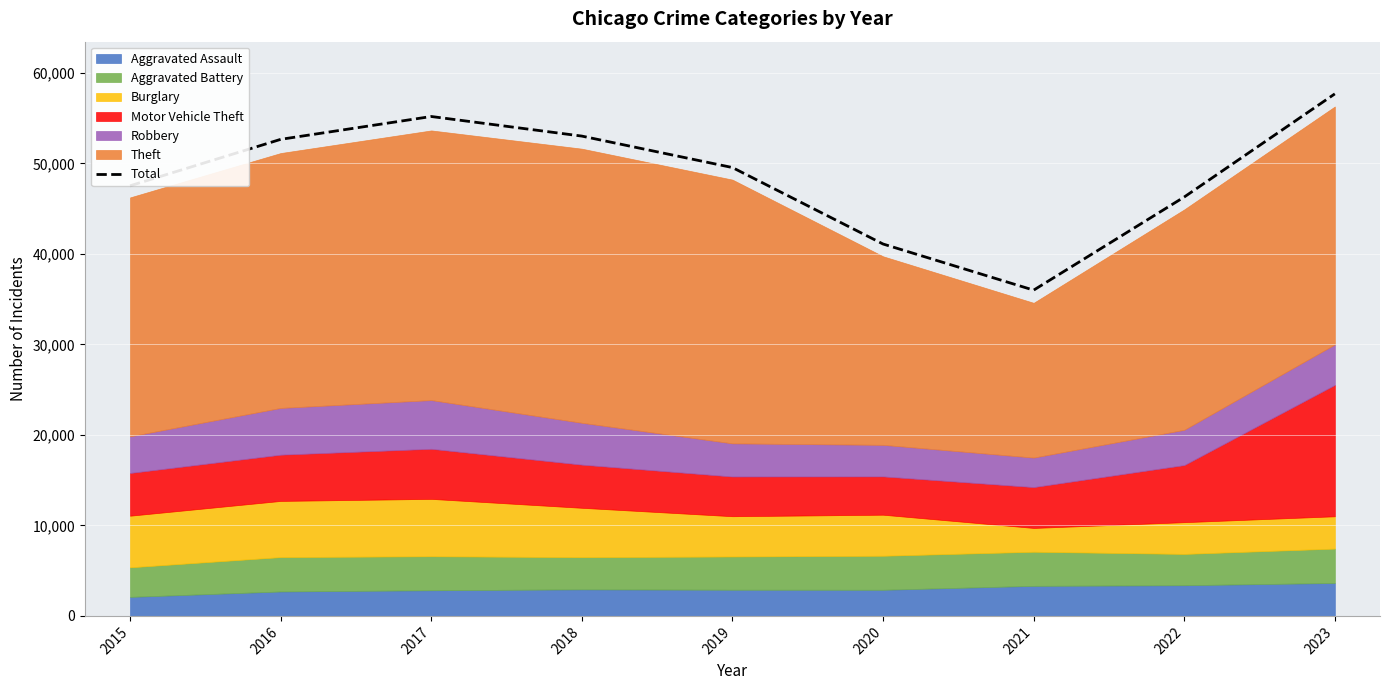

What is the approximate value at 2023, to the nearest 10?

57670